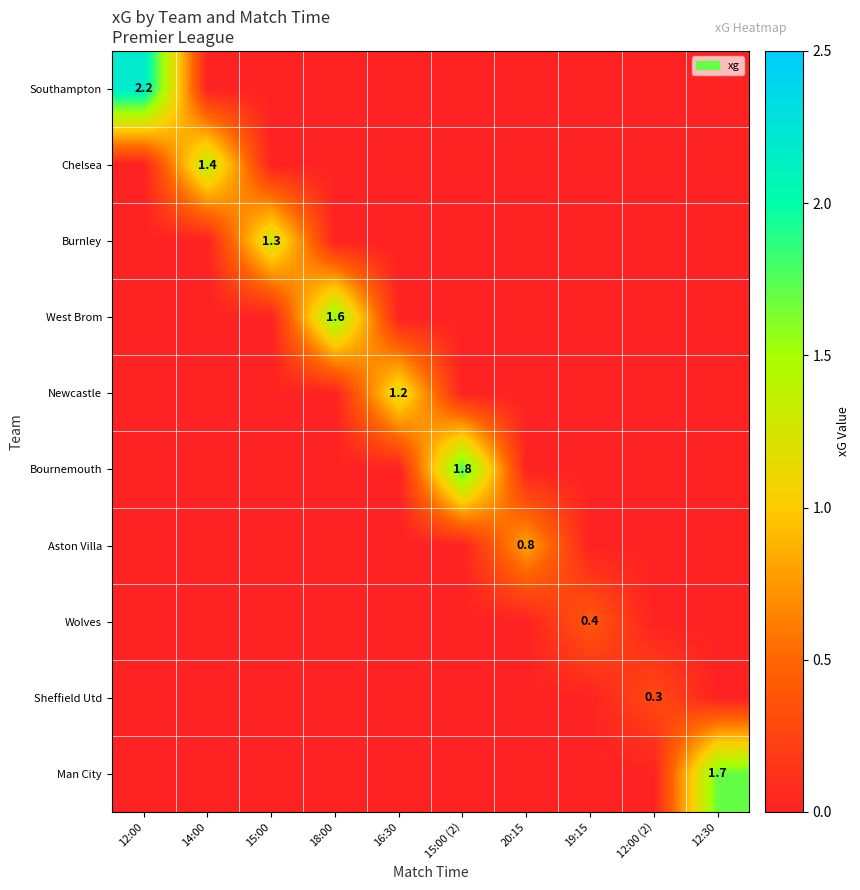

True or false: Aston Villa has a value of 1.1 at 20:15.

False